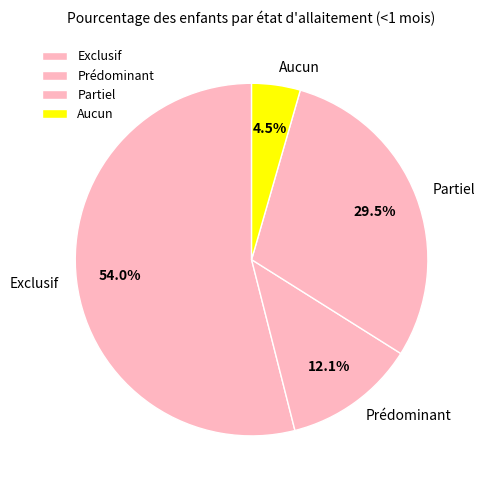

Combined, what portion of the pie is Partiel and Exclusif?

83.4%